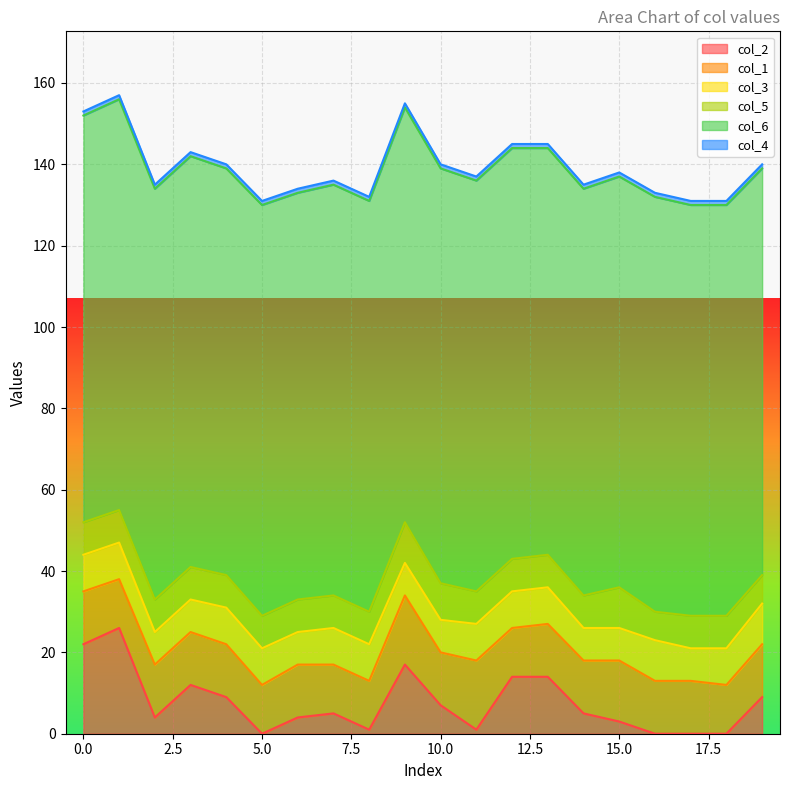

What is the maximum value for col_2?

26